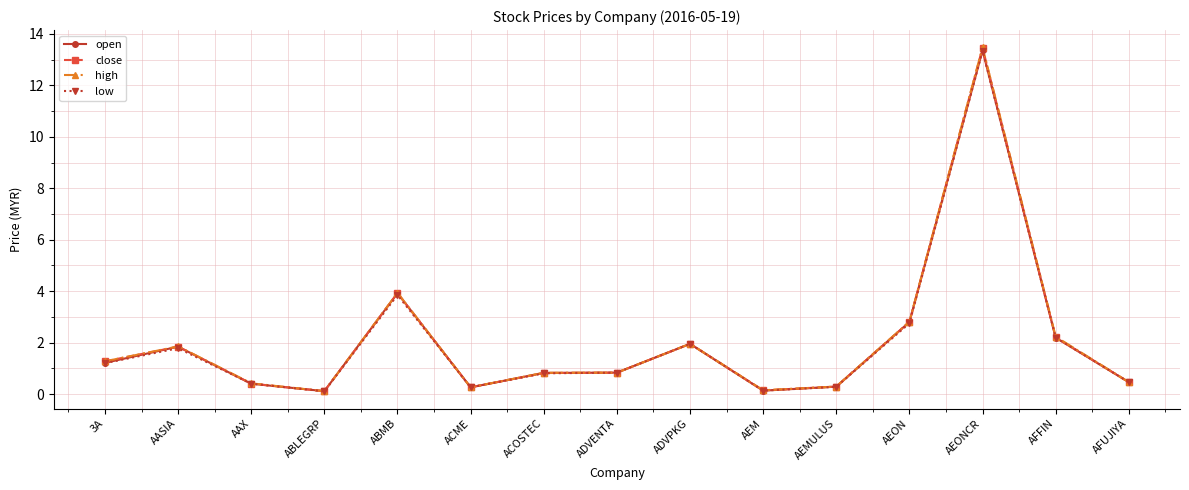

In close, how many points are lower than both neighbors (excluding endpoints)?

3